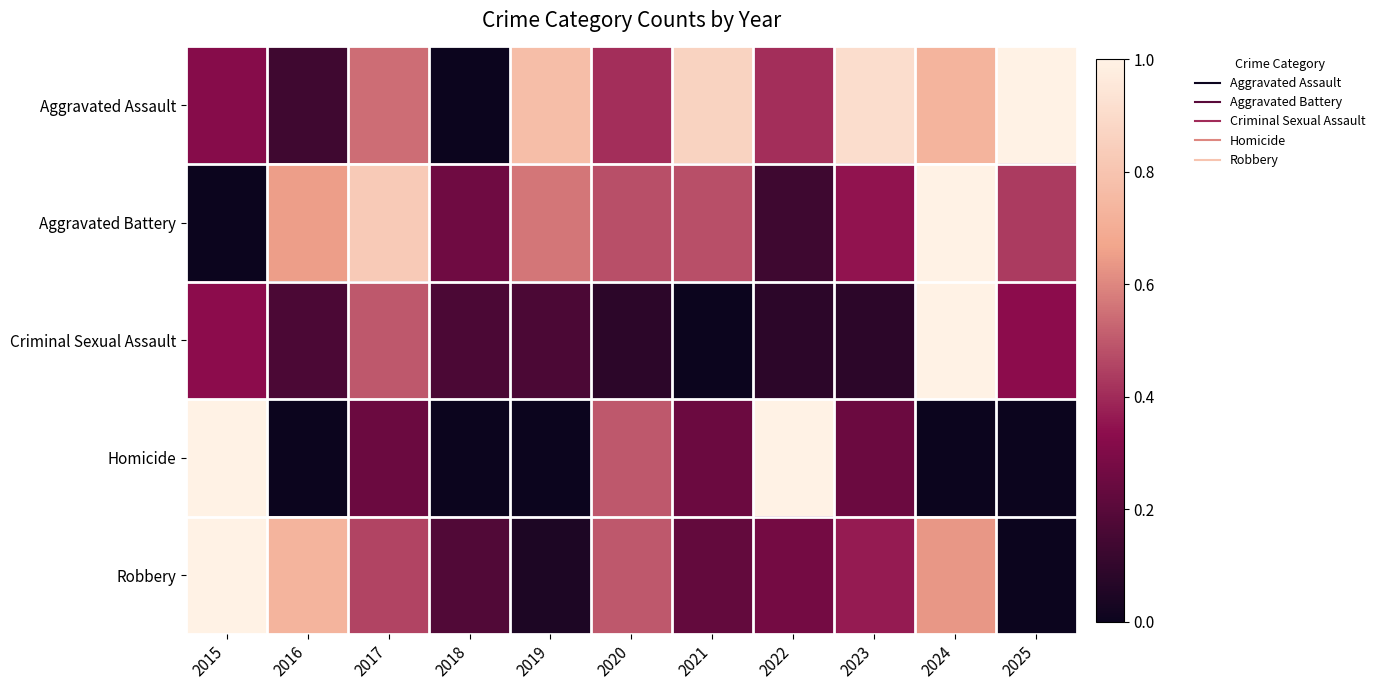

What is the total value across all series at 2016?

1.7